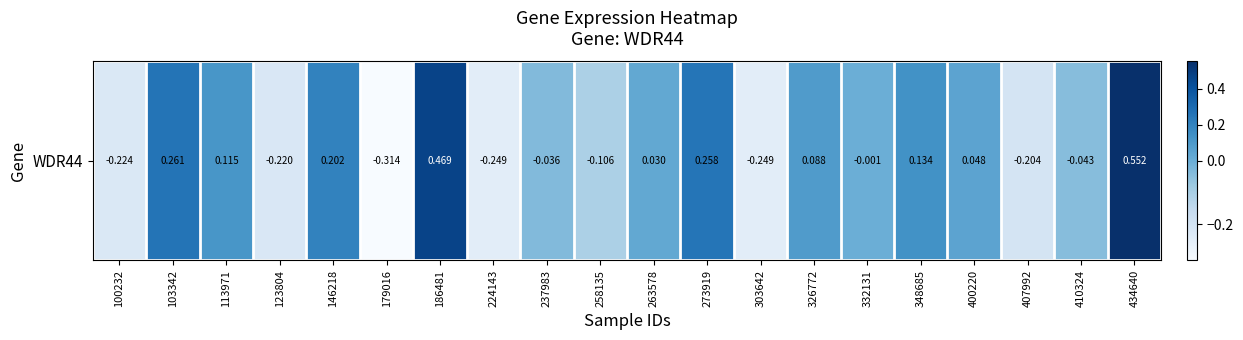

Which has a higher value, 186481 or 303642?

186481